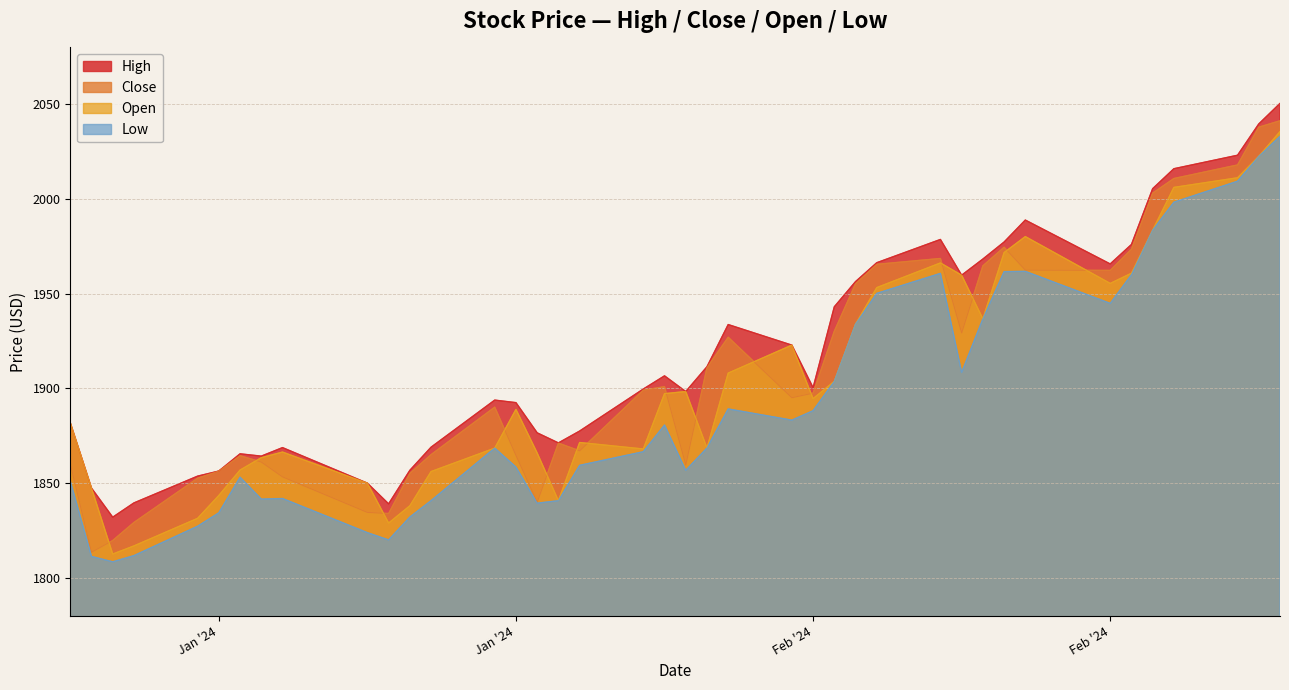

What is the sum of all Low values?

75665.2